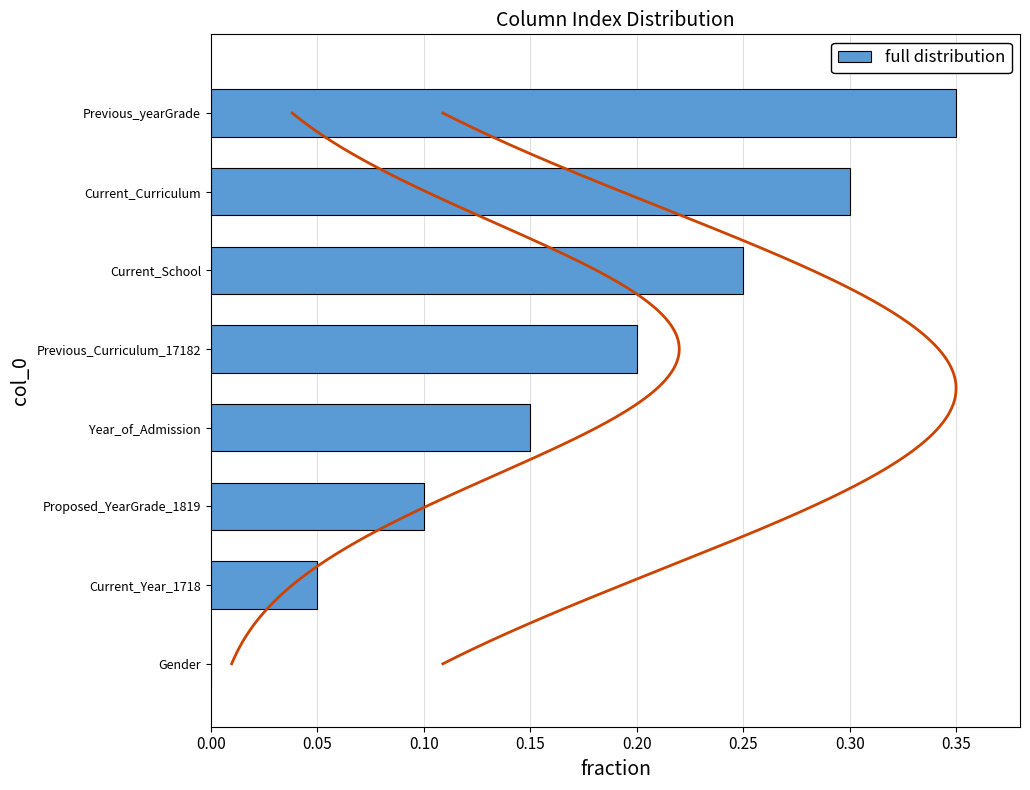

Between Previous_yearGrade and Proposed_YearGrade_1819, which is larger?

Previous_yearGrade